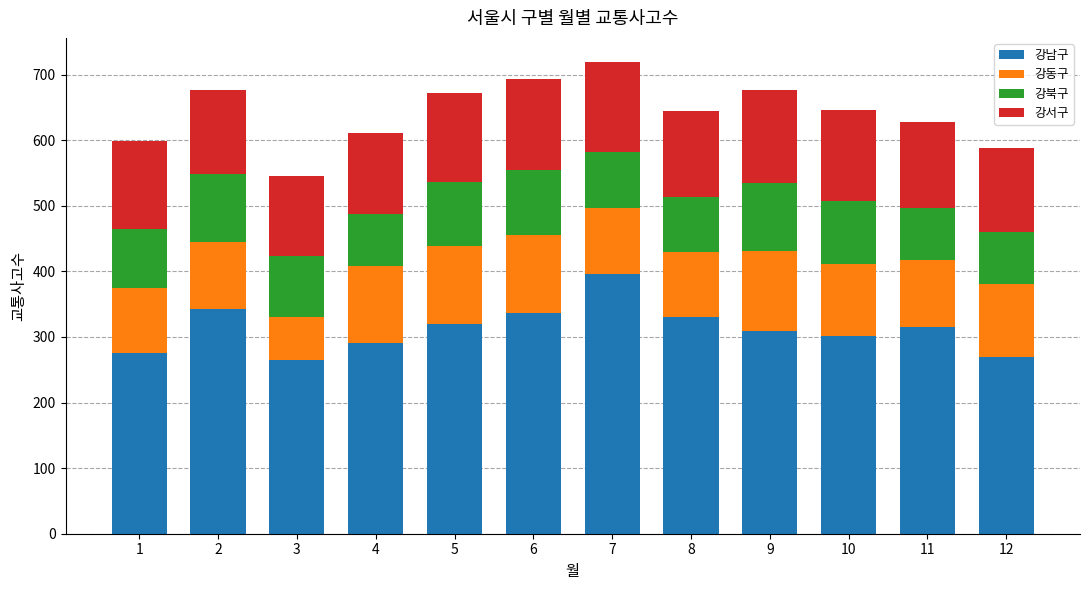

What are all the series names shown in the legend?

강남구, 강동구, 강북구, 강서구